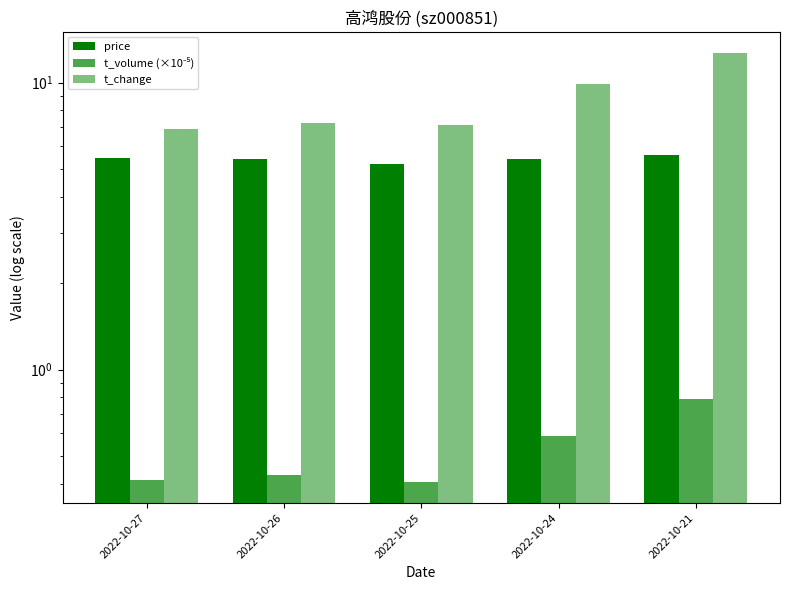

At 2022-10-21, list the series in order from smallest to largest.

t_volume (×10⁻⁵), price, t_change